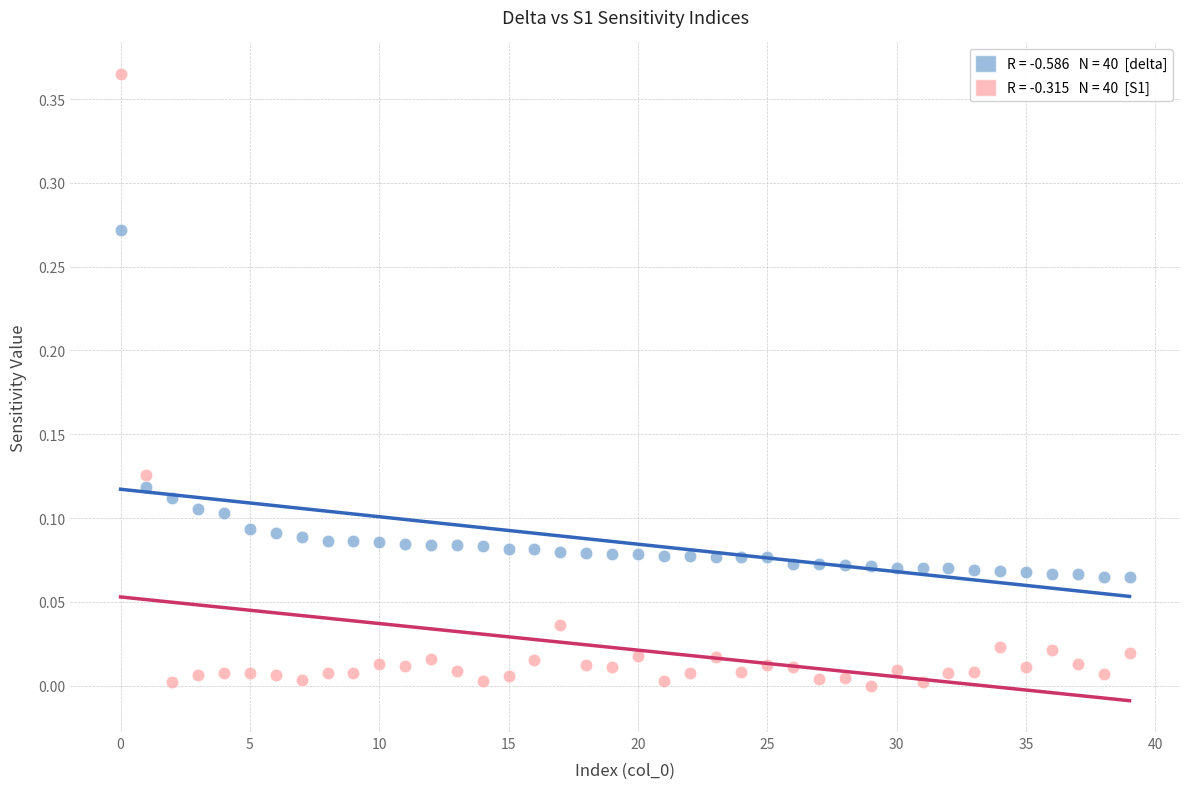

Count the number of points in this scatter plot.

80